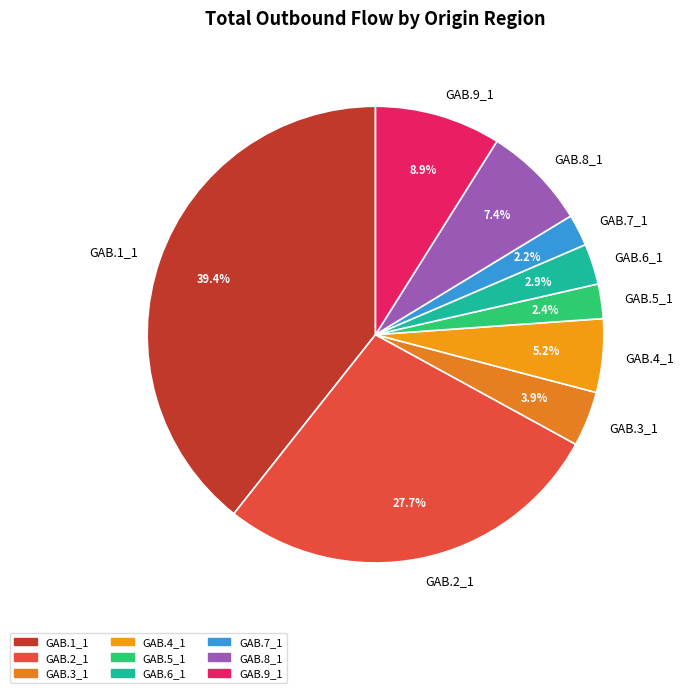

Which slice is the largest?

GAB.1_1